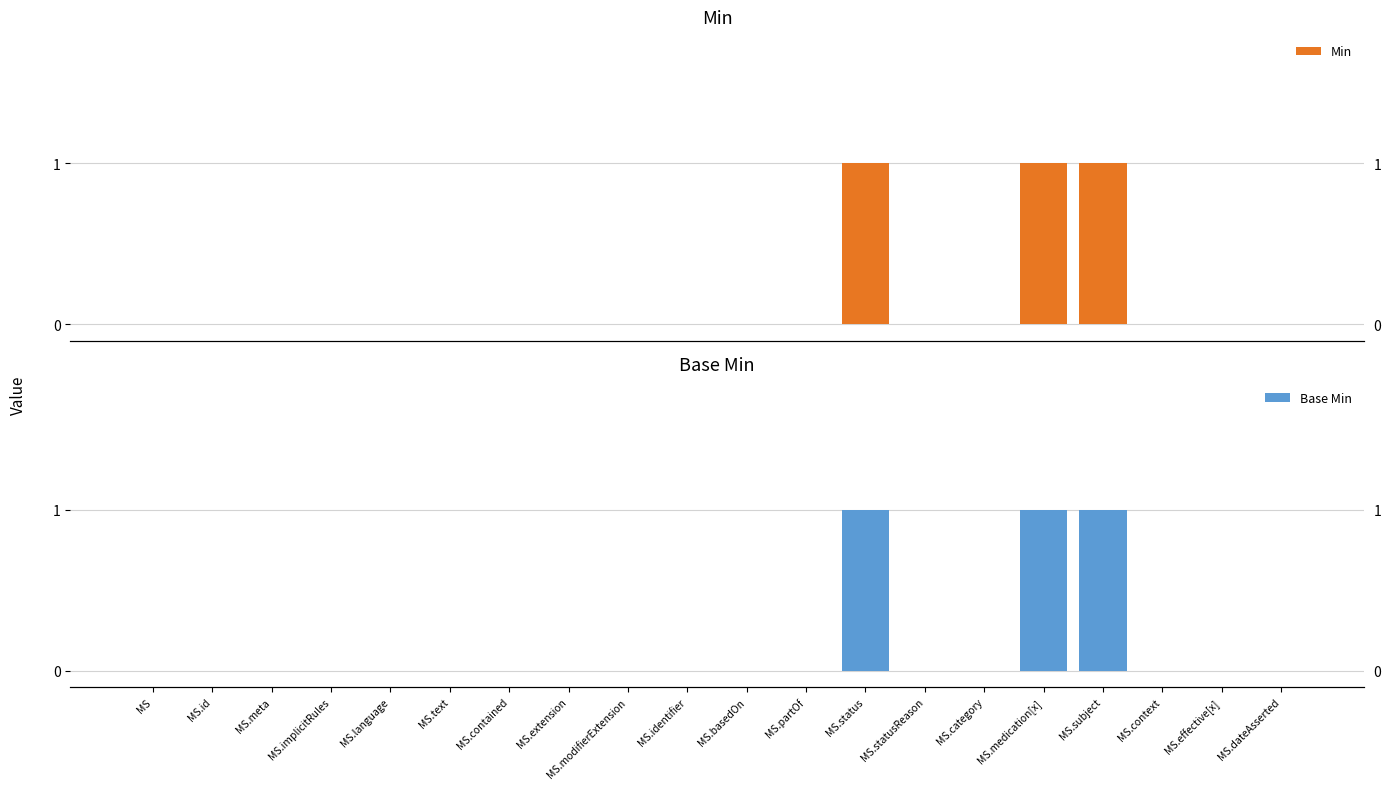

What is the sum of all Base Min values?

3